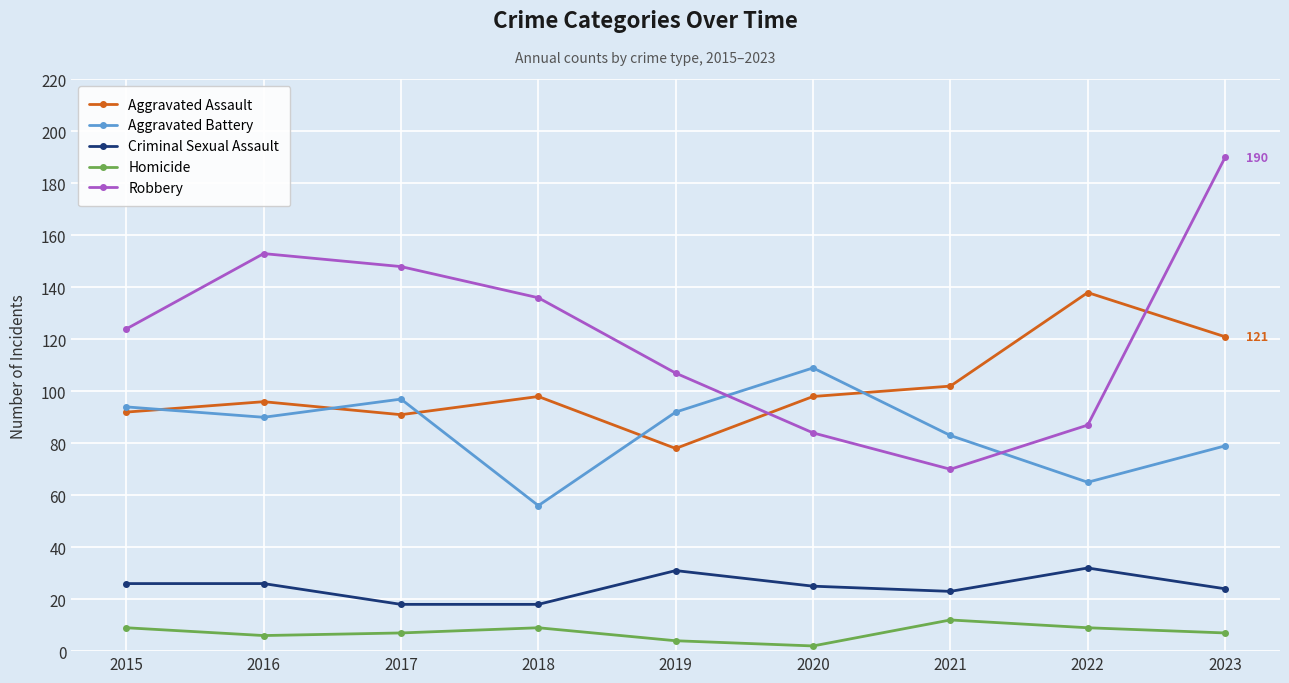

Rank the series at 2018 from highest to lowest value.

Robbery, Aggravated Assault, Aggravated Battery, Criminal Sexual Assault, Homicide